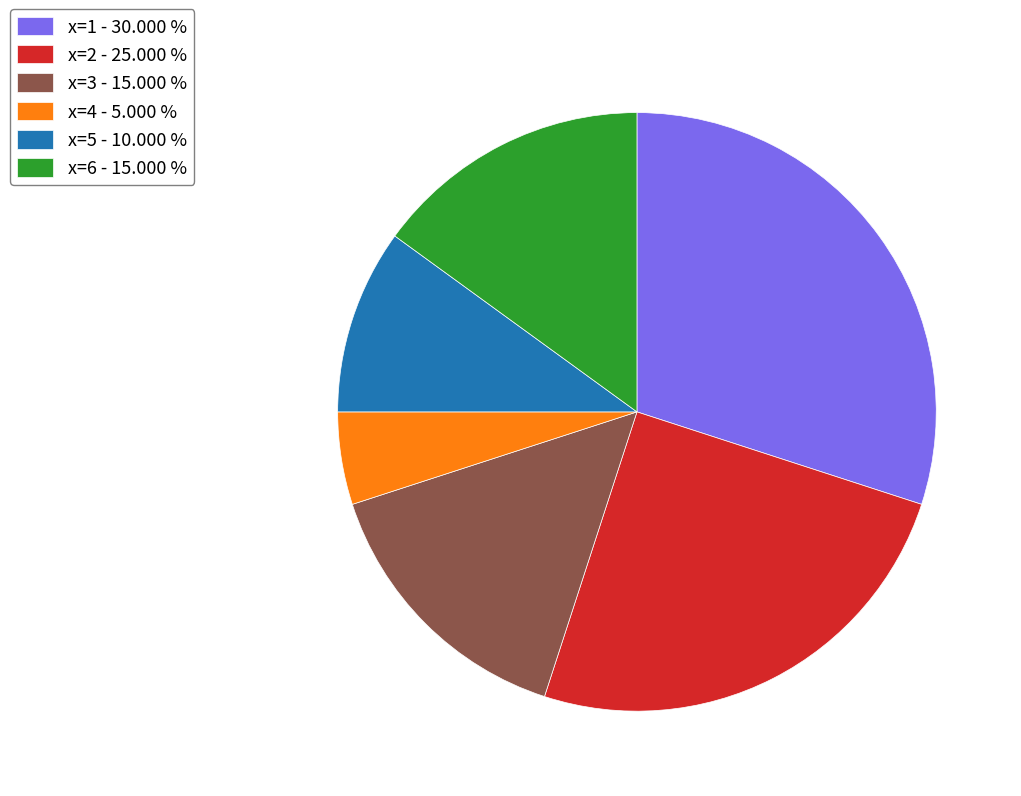

Does any single category account for the majority?

No